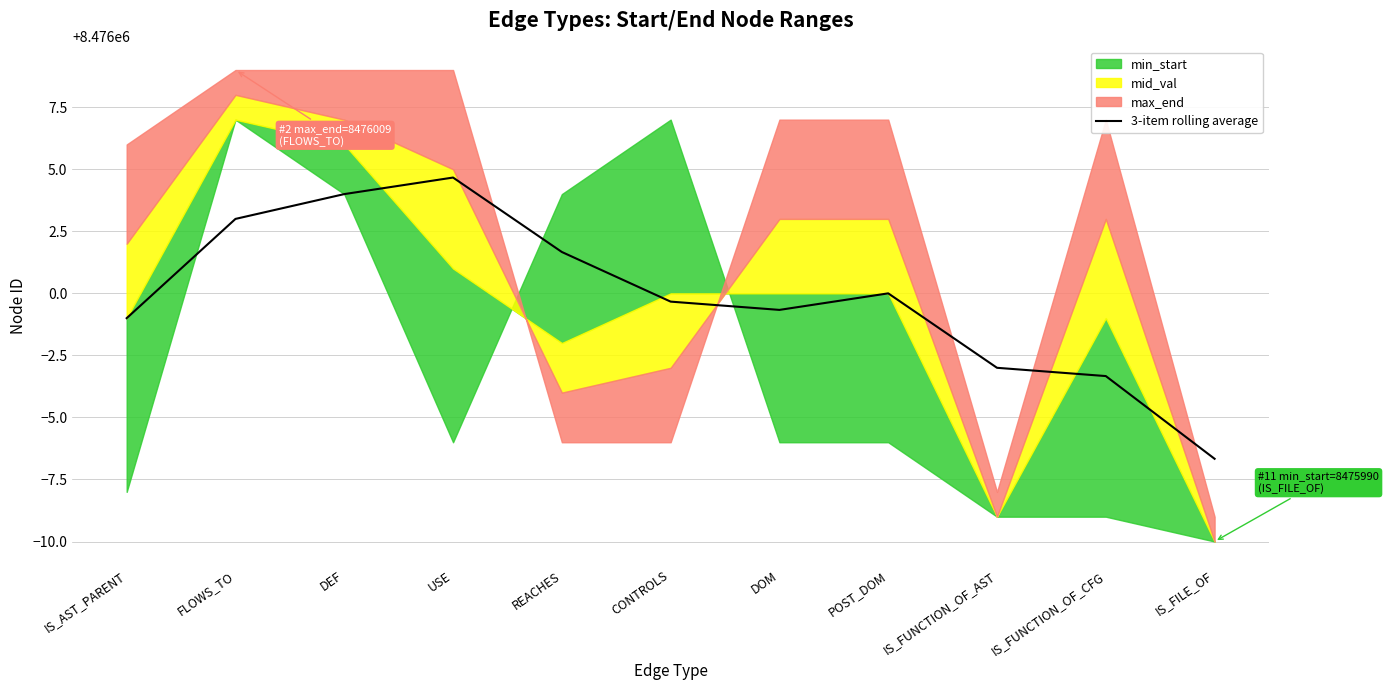

Which has a higher value, FLOWS_TO or IS_FILE_OF?

FLOWS_TO